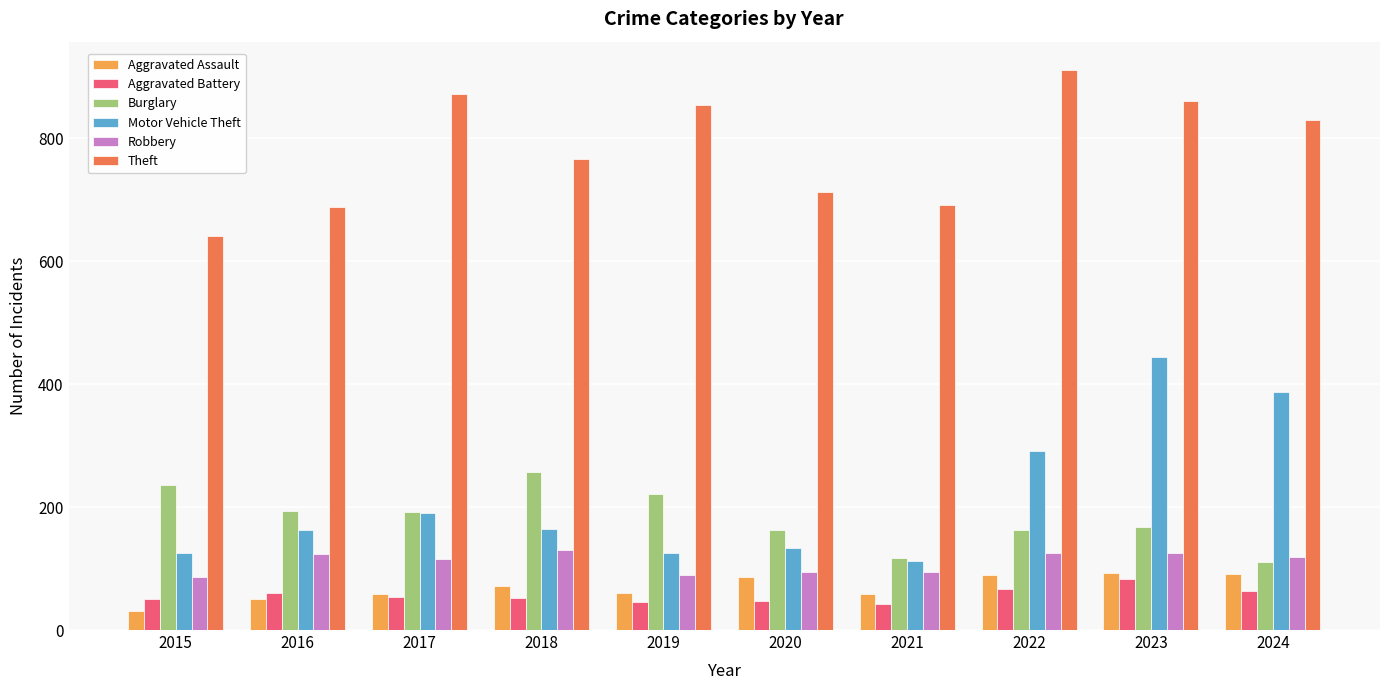

What value does the Robbery series have at 2019, to the nearest 5?

90